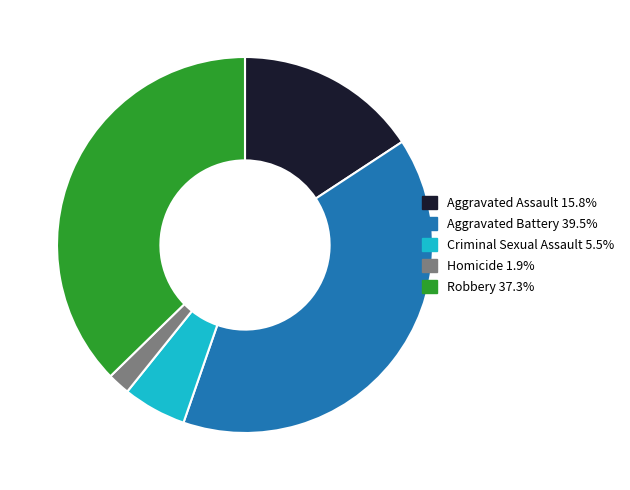

Which has a higher value, Robbery or Criminal Sexual Assault?

Robbery